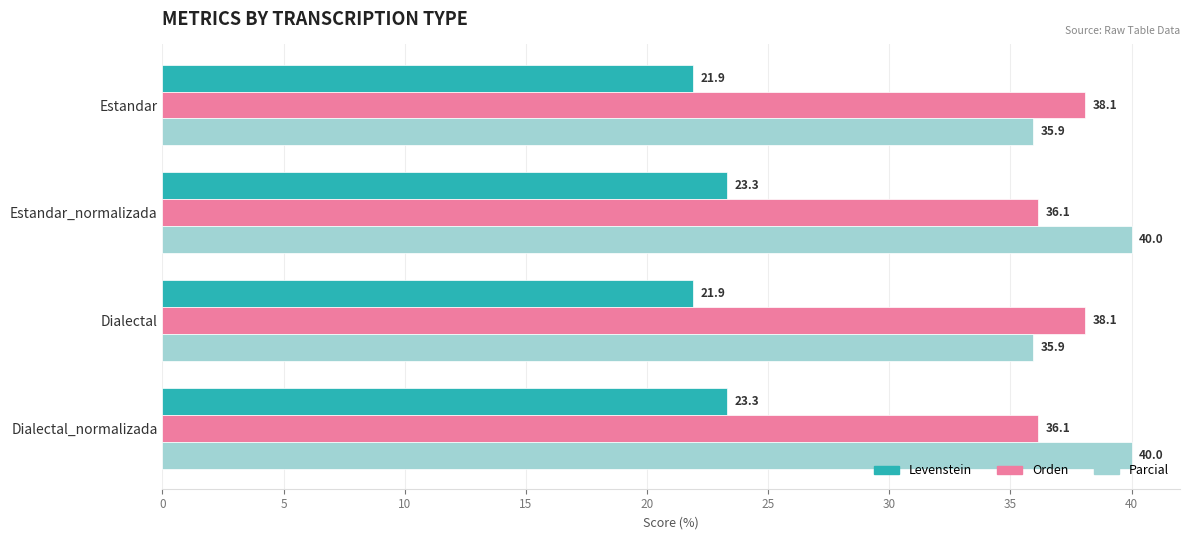

What is the difference between the second highest and second lowest values in the Levenstein series?

1.4